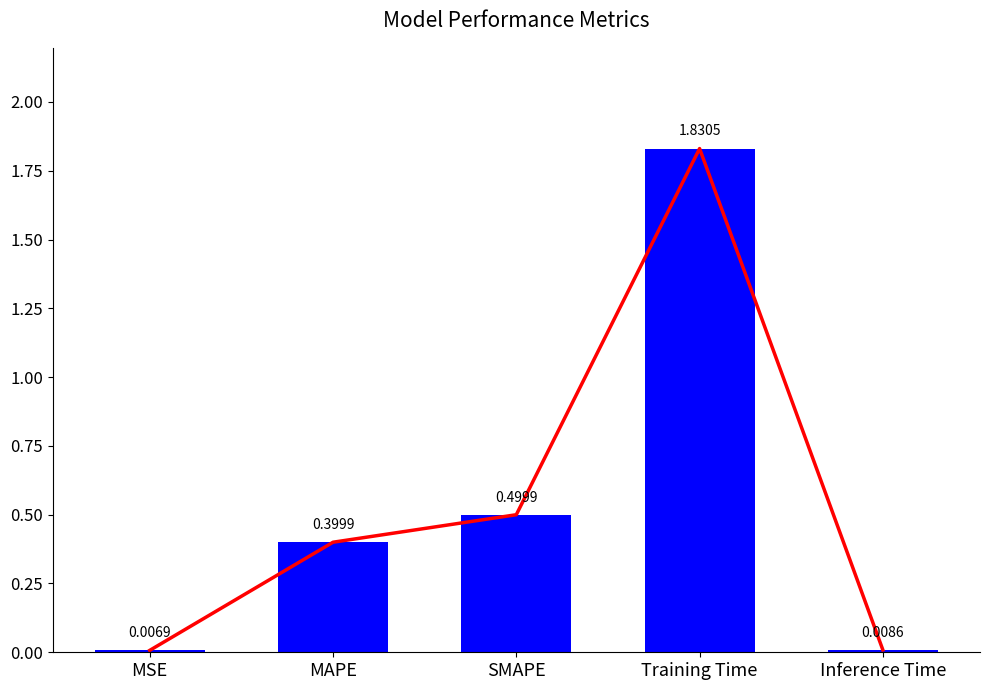

Reading left to right, extract all data points from this chart.

0.0	0.4	0.5	1.8	0.0